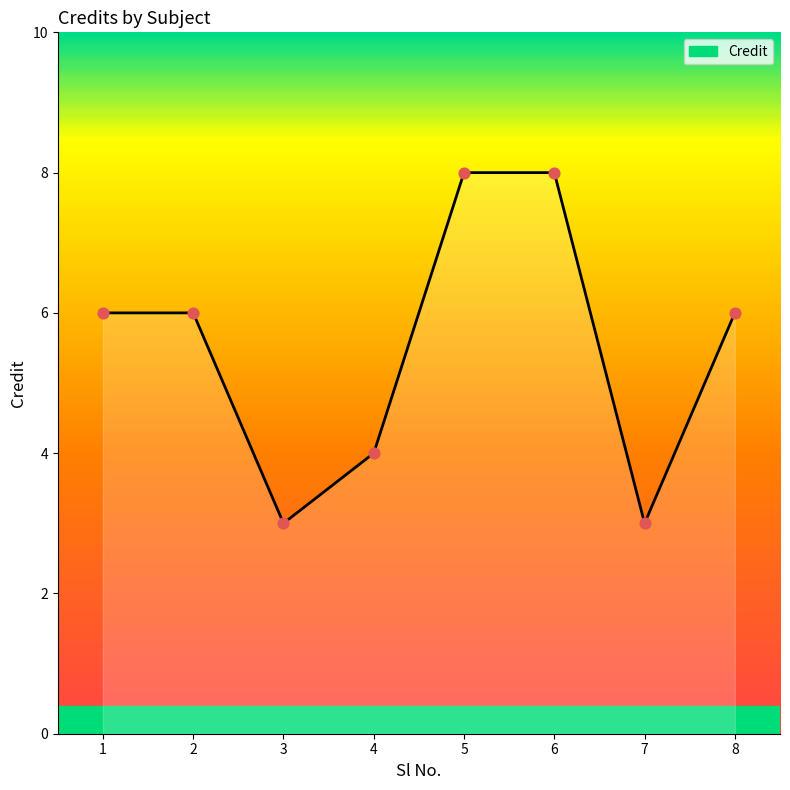

Which has a higher value, 5 or 2?

5